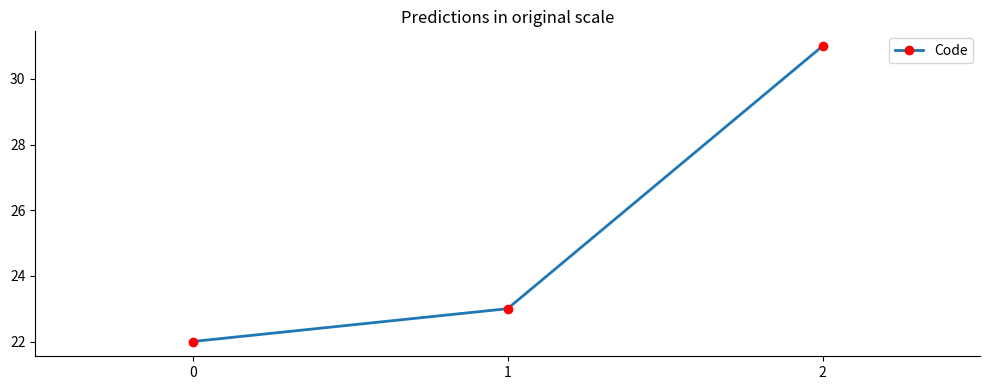

Rank the categories by value from lowest to highest.

0, 1, 2